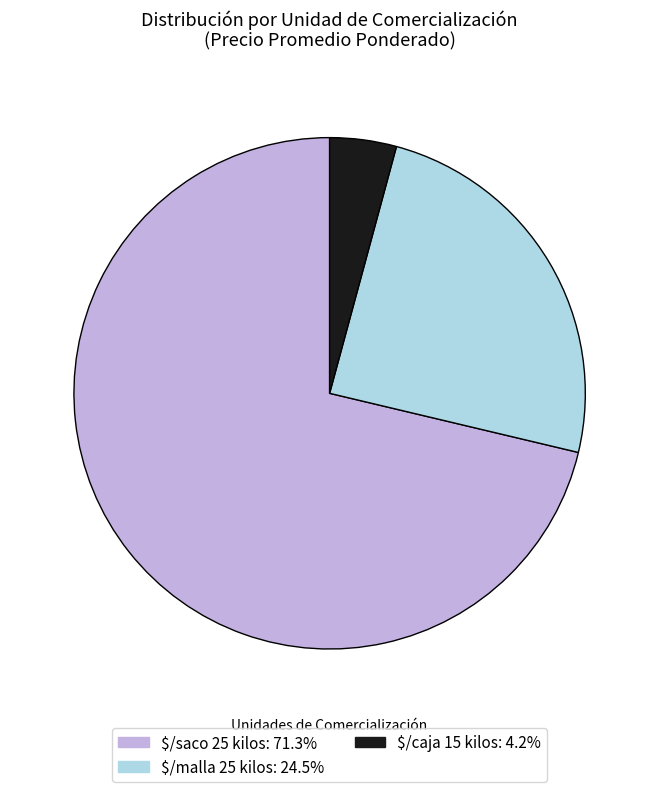

Which slice is the smallest?

$/caja 15 kilos